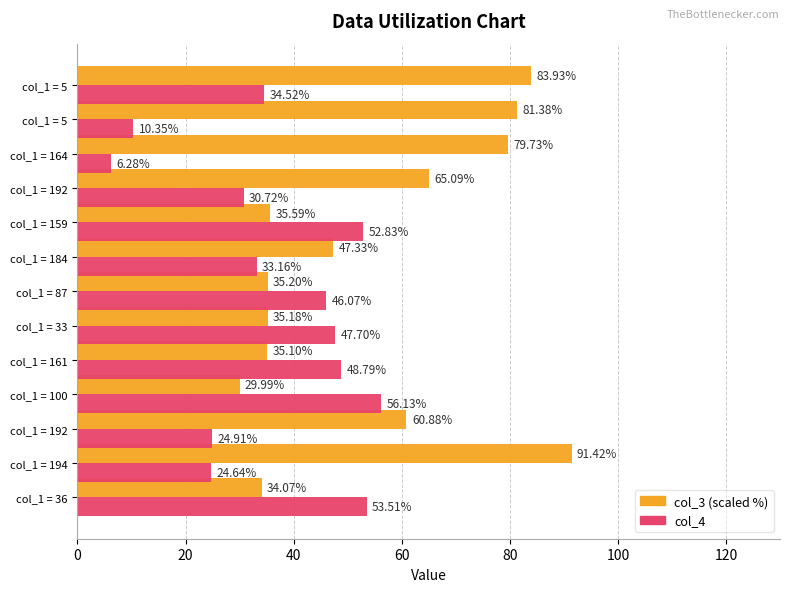

Which series has the widest spread of values?

col_3 (scaled %)